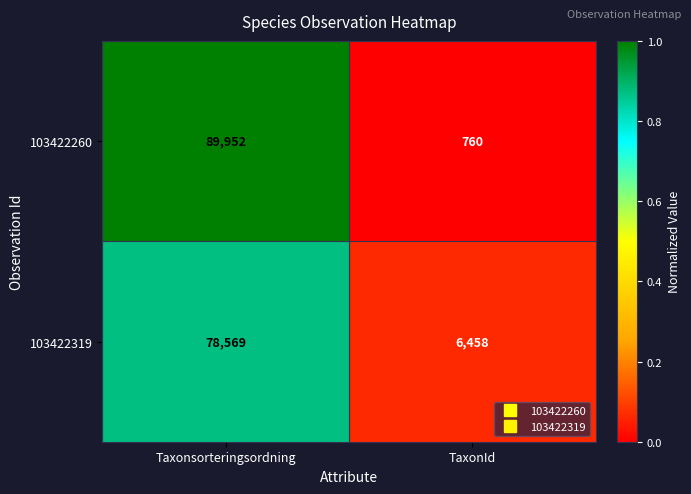

The 103422260 series shows 760 at TaxonId. True or false?

True